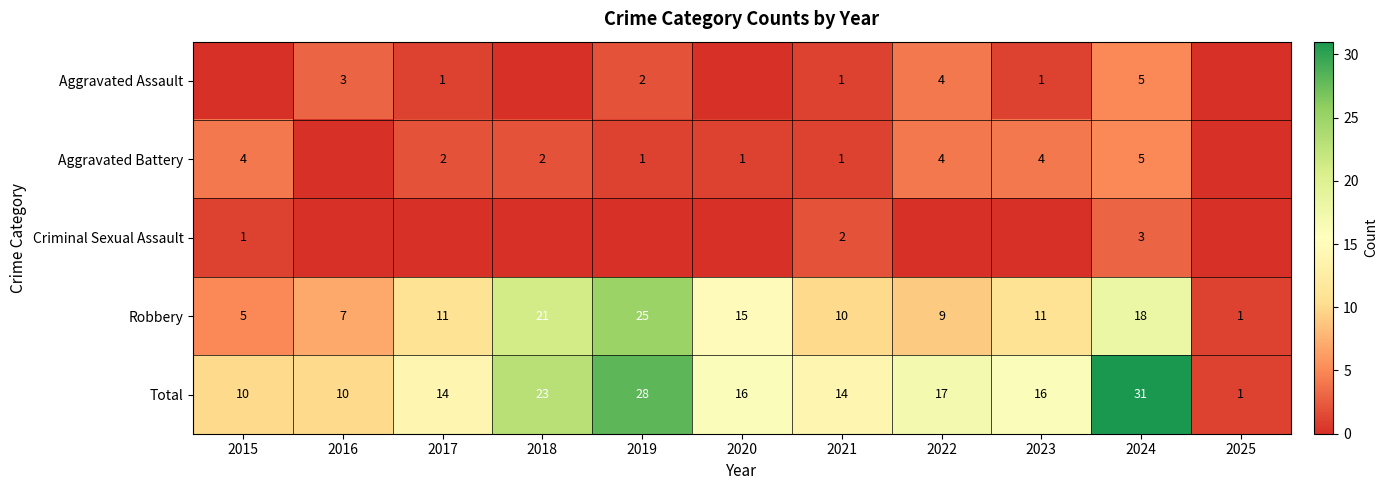

The value of Robbery at 2025 is 1. True or false?

True